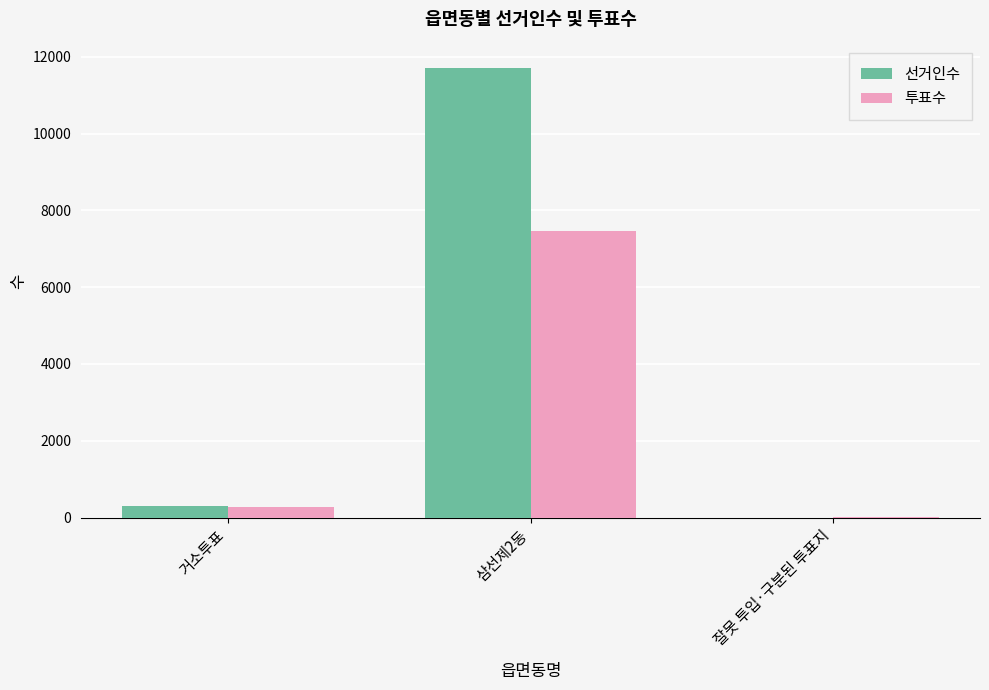

What is the sum of the 선거인수 values at 삼선제2동 and 거소투표?

12002